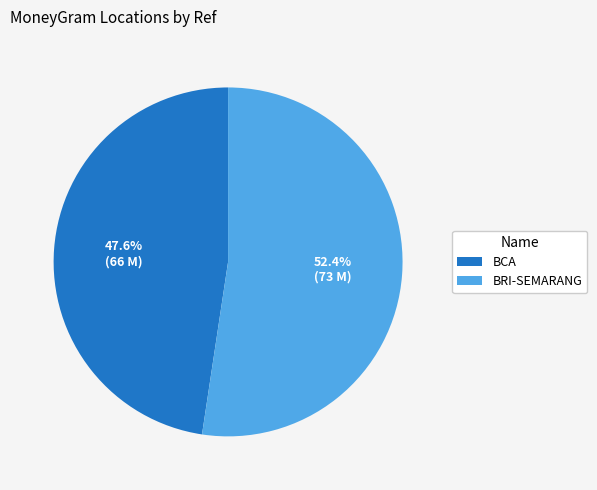

Approximately how many times larger is the value at BCA compared to BRI-SEMARANG?

0.9